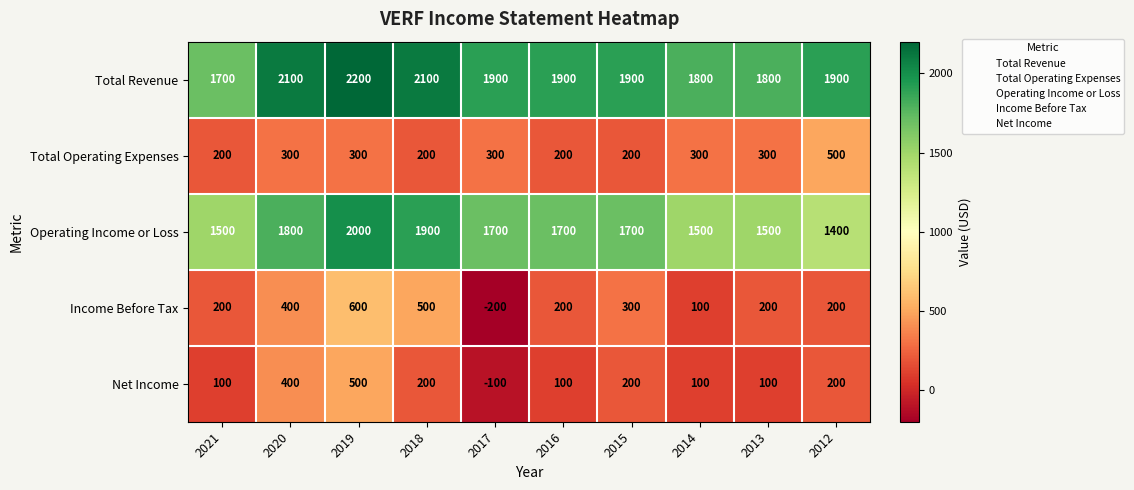

At 2017, list the series in order from smallest to largest.

Income Before Tax, Net Income, Total Operating Expenses, Operating Income or Loss, Total Revenue